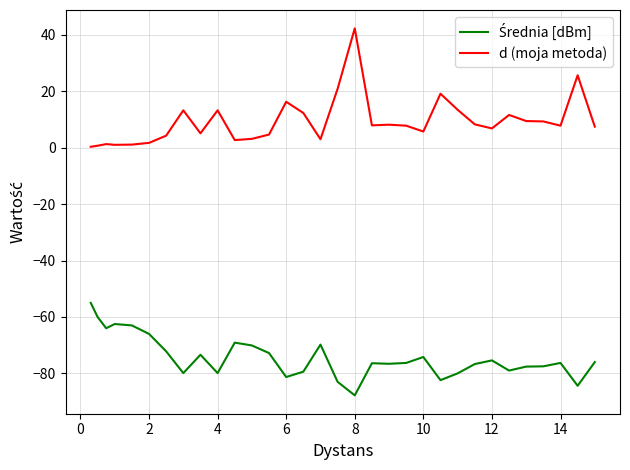

Which series has the largest total across all categories?

d (moja metoda)